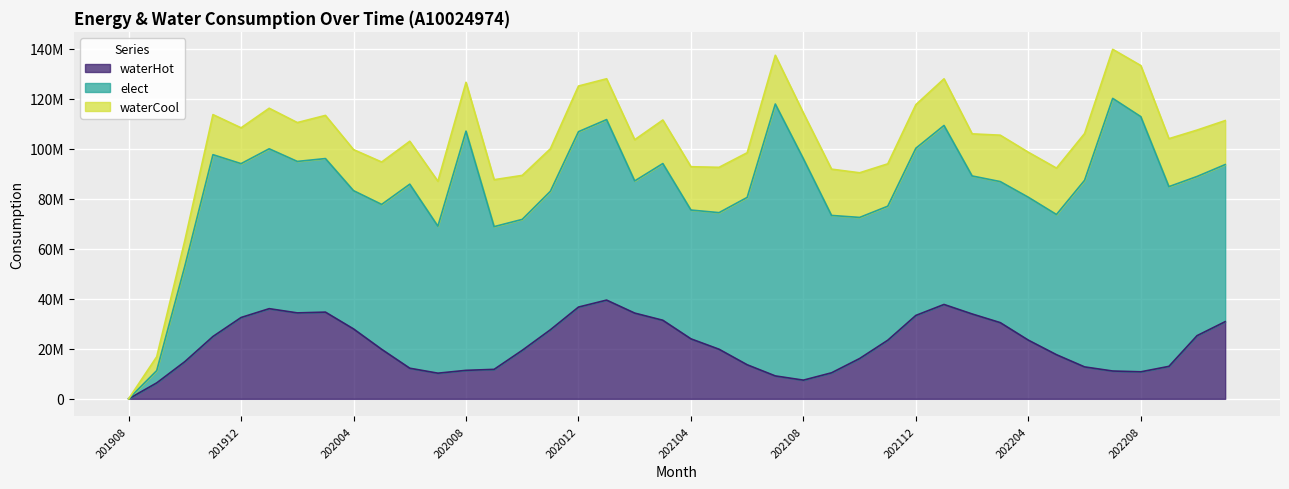

Is it true that waterCool equals 29075963 at 202102?

False